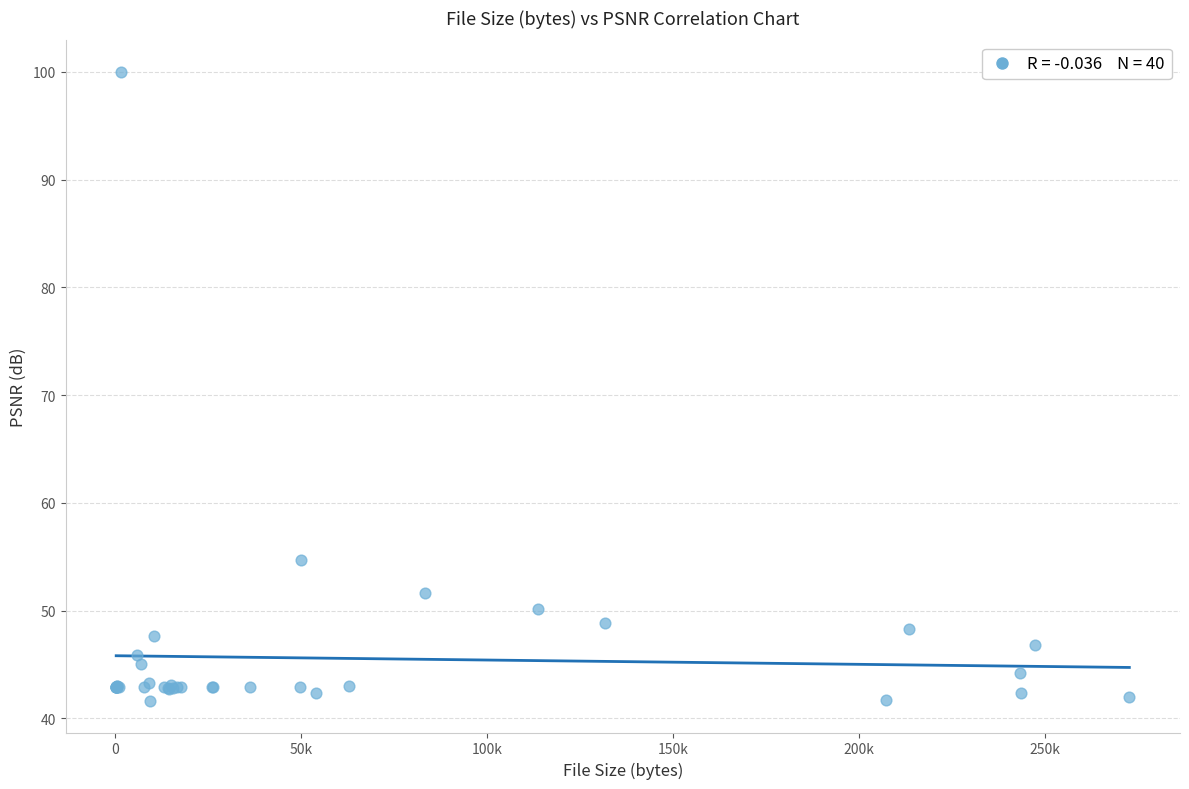

What Y value in the scatter plot is closest to 70?

54.7